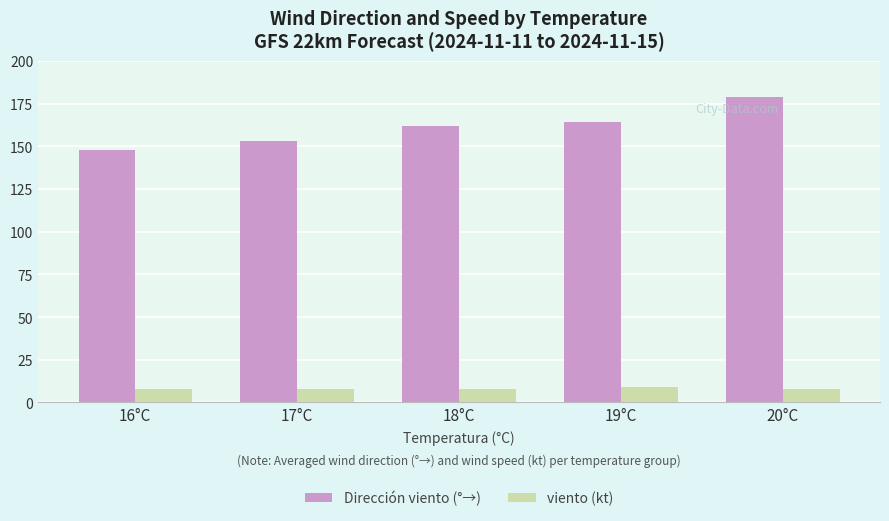

What is the label of the 4th bar from the left?

19°C